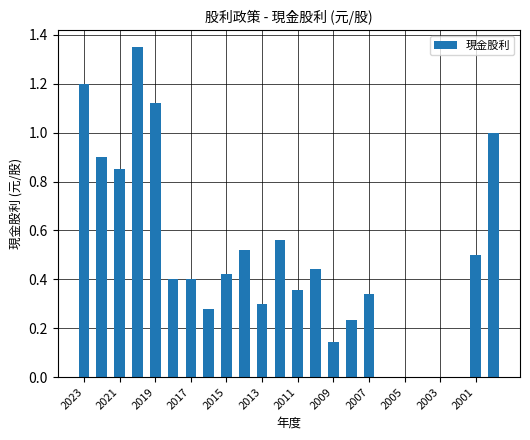

What is the sum of all values?

11.3